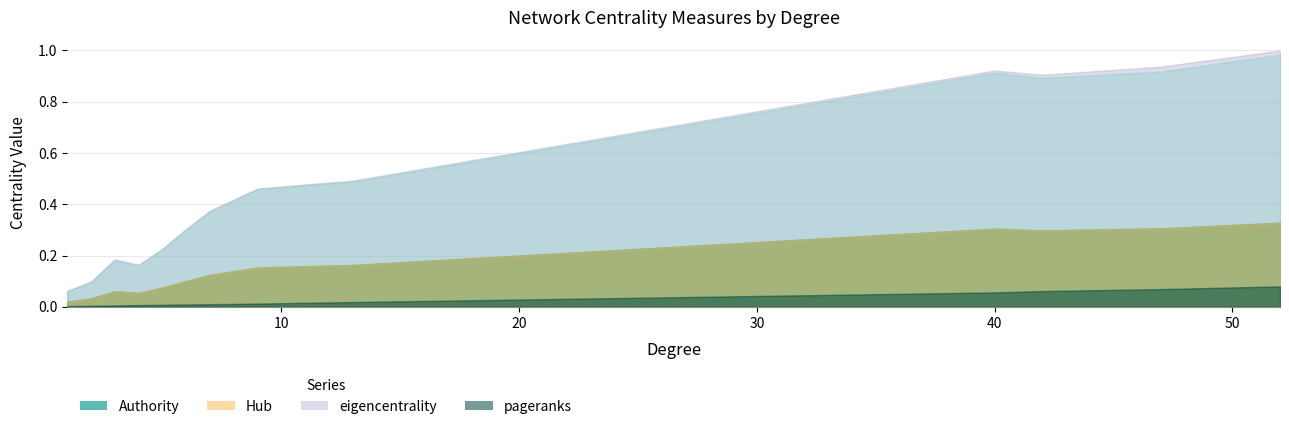

How many data points does each series have?

35